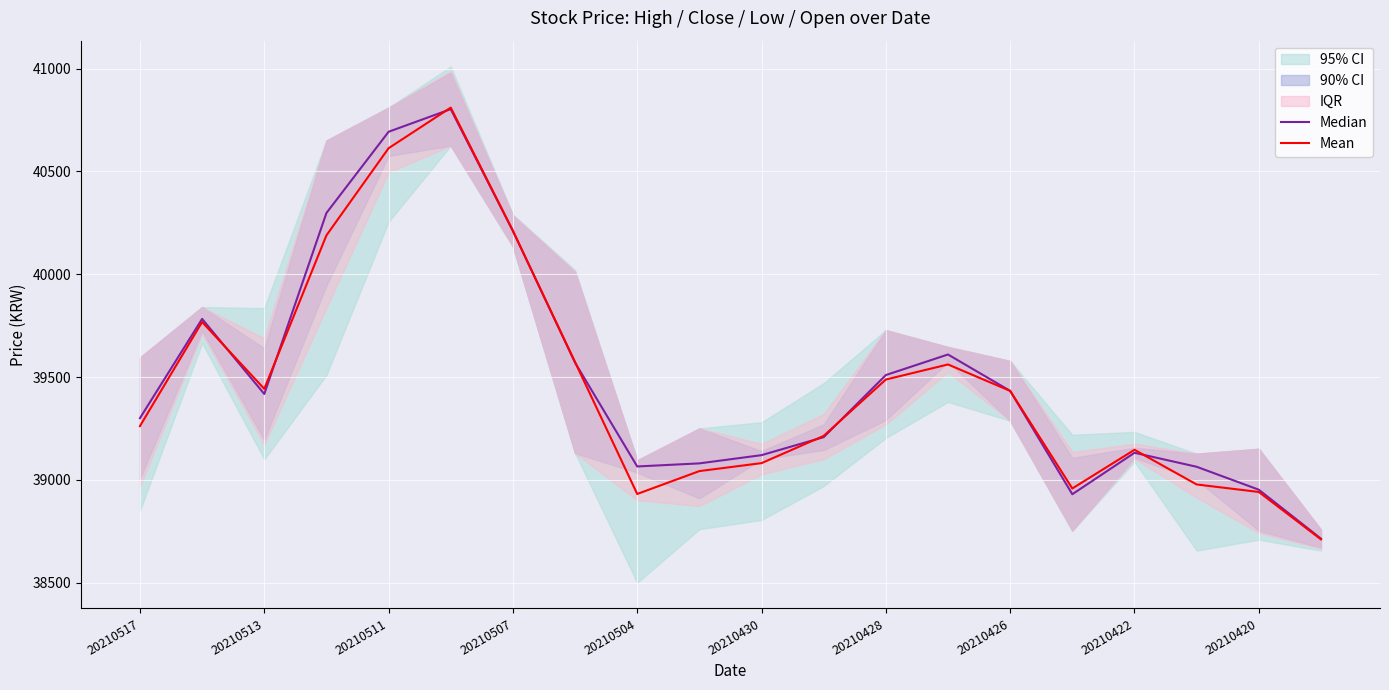

True or false: Mean has a value of 59007.2 at 20210422.

False